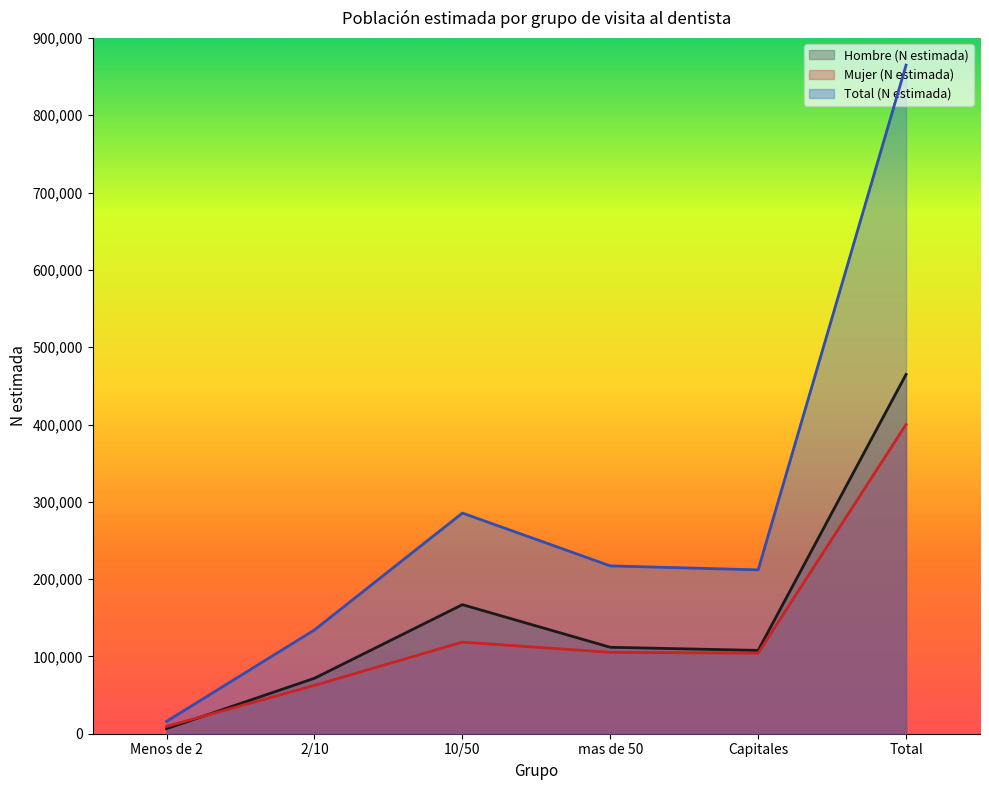

At which category does the chart reach its peak across all series?

Total